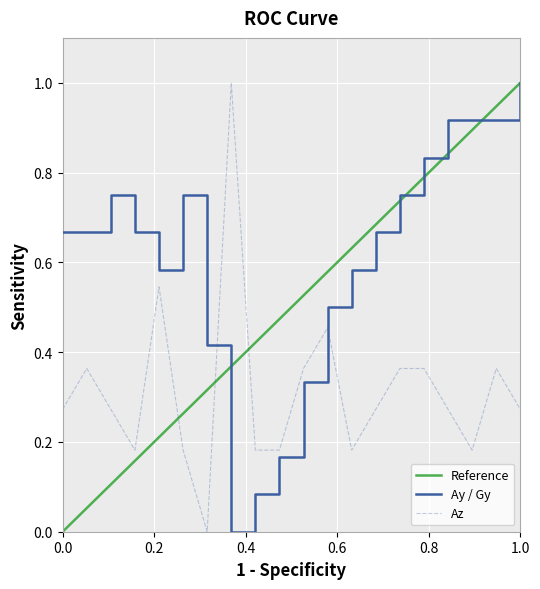

True or false: Az has more than 2 interior local peaks.

True